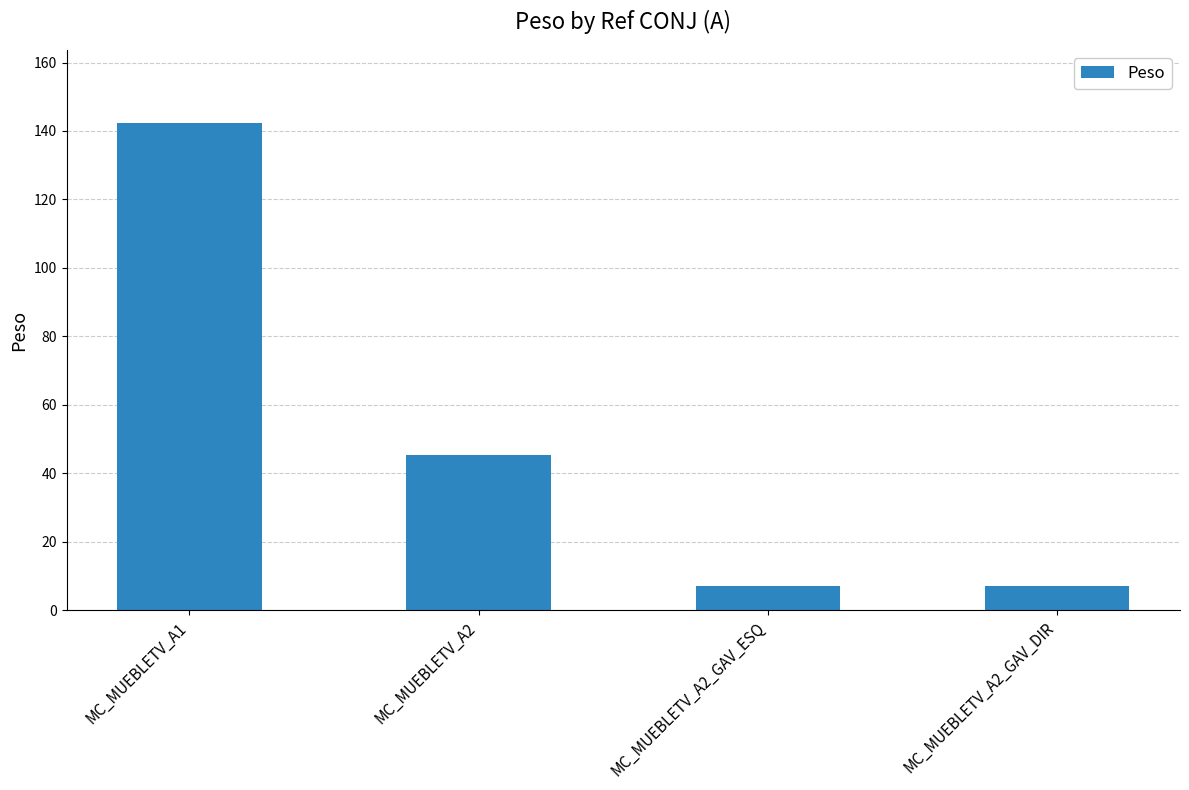

What is the value of the 3rd bar from the left?

7.2